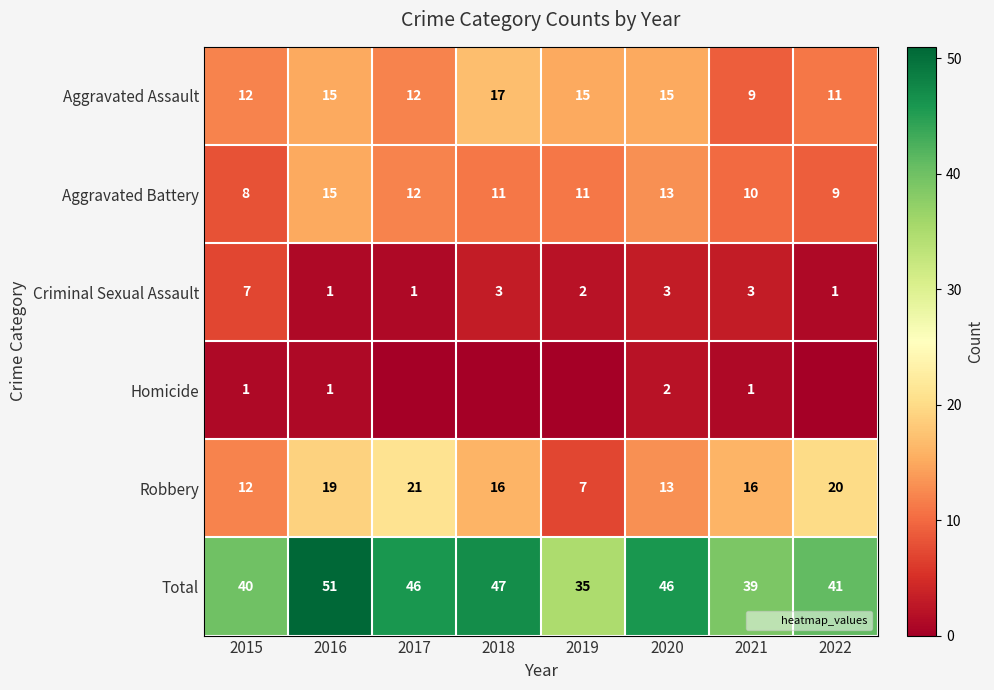

The Homicide series shows 0 at 2018. True or false?

True